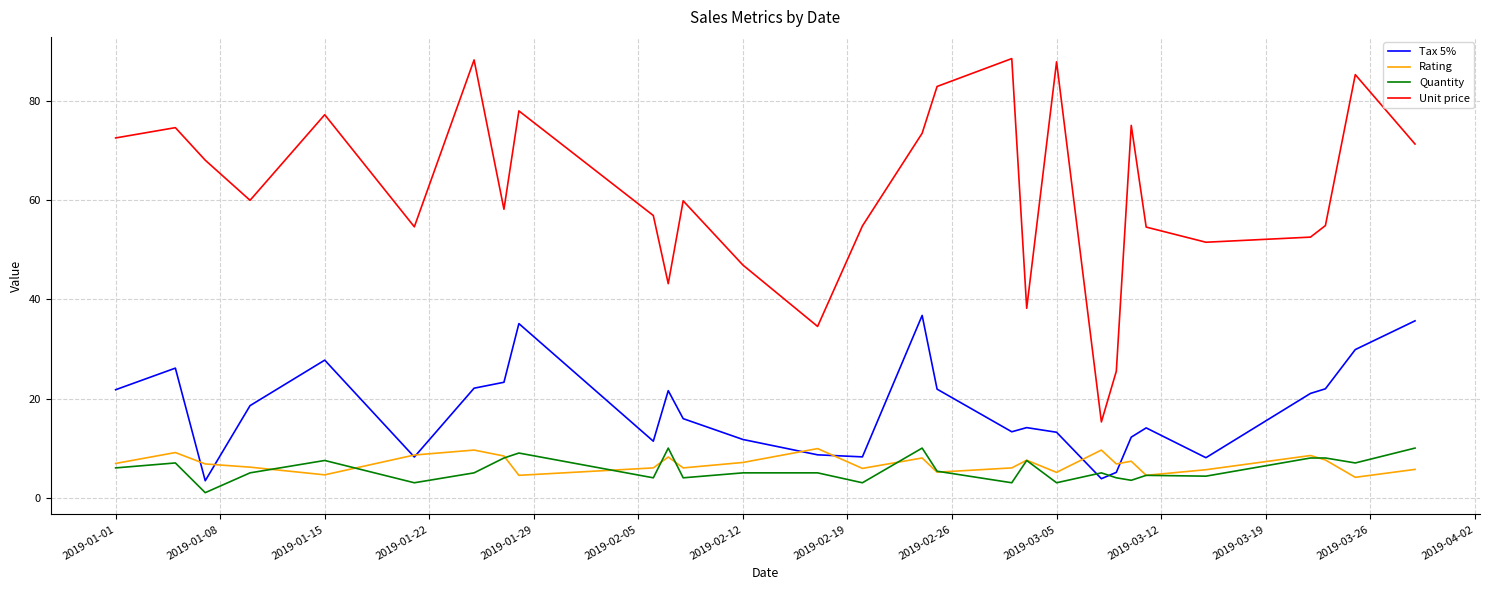

Does the chart display data point markers on the line(s)?

No